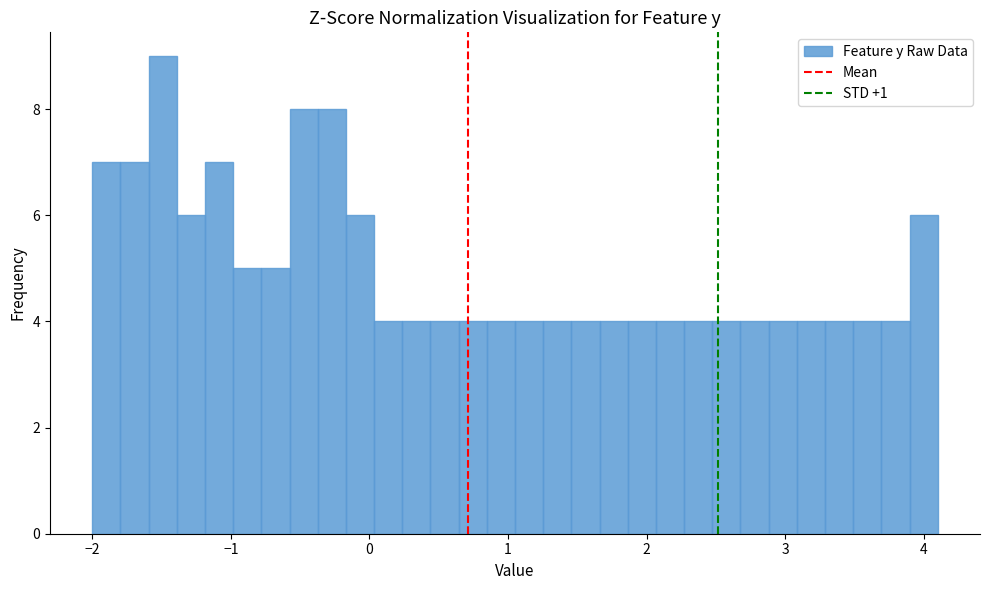

Around what value on the x-axis is the tallest bar? Give the approximate position of its centre, as read against the axis.

-1.5